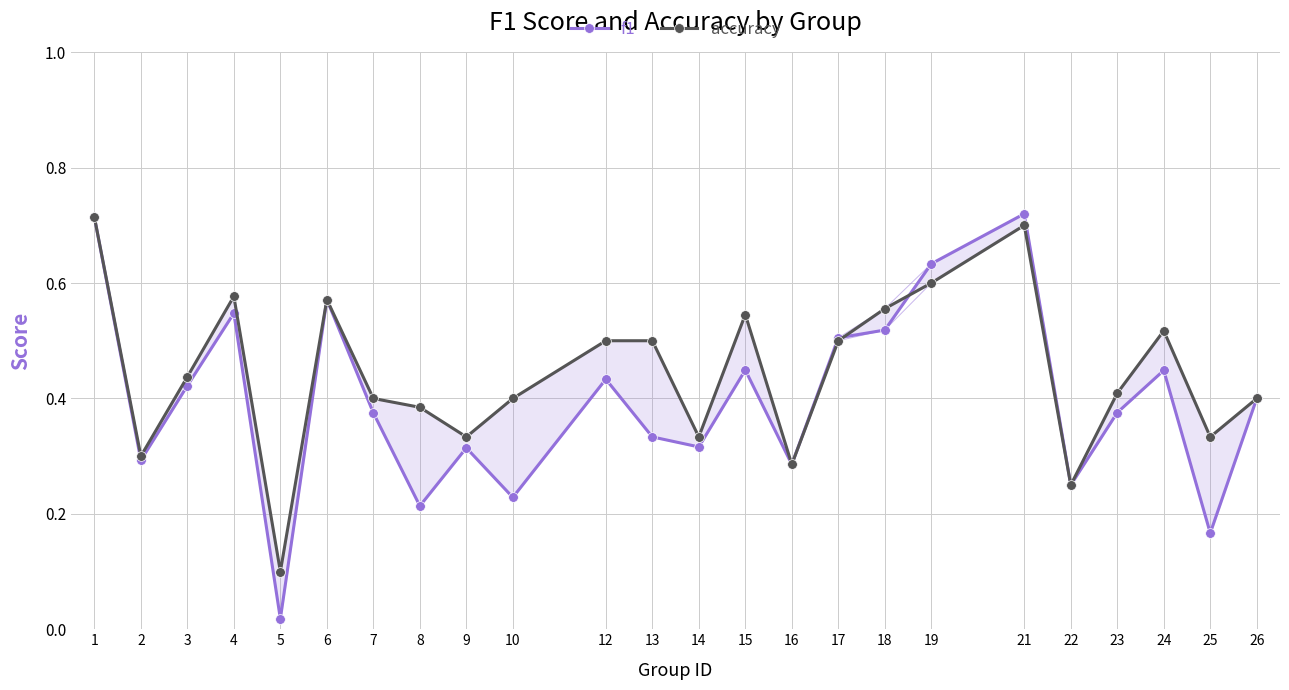

Which category has the lowest value in the f1 series?

5